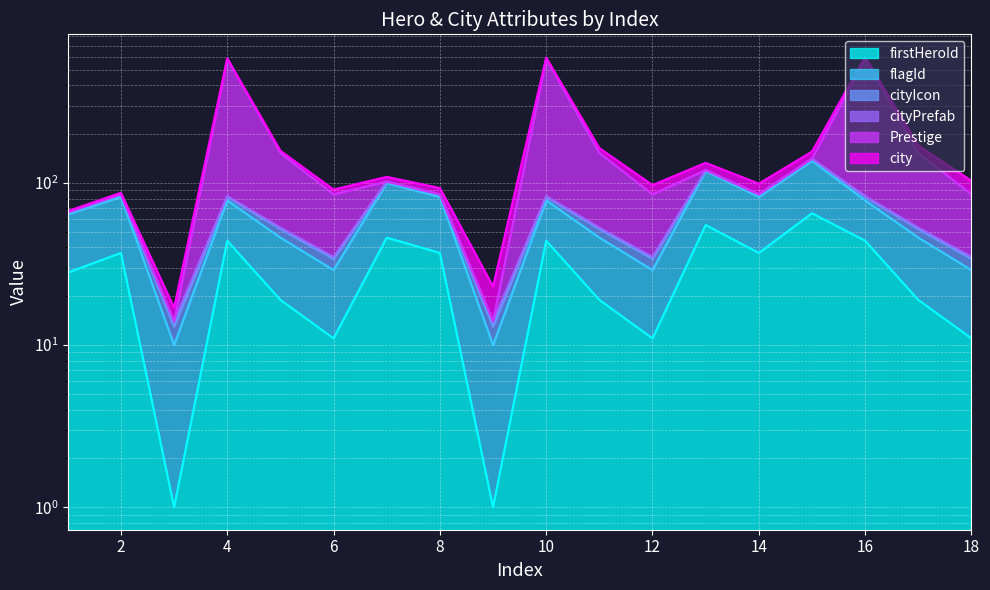

Which series has the widest spread of values?

Prestige